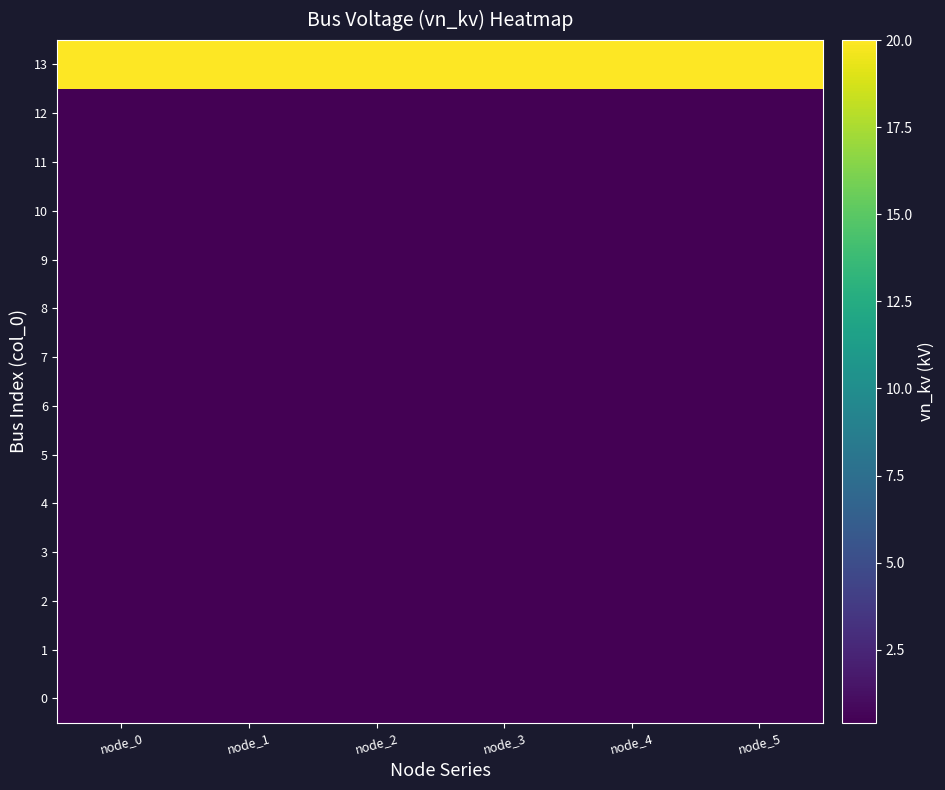

Which series has the largest total across all categories?

13